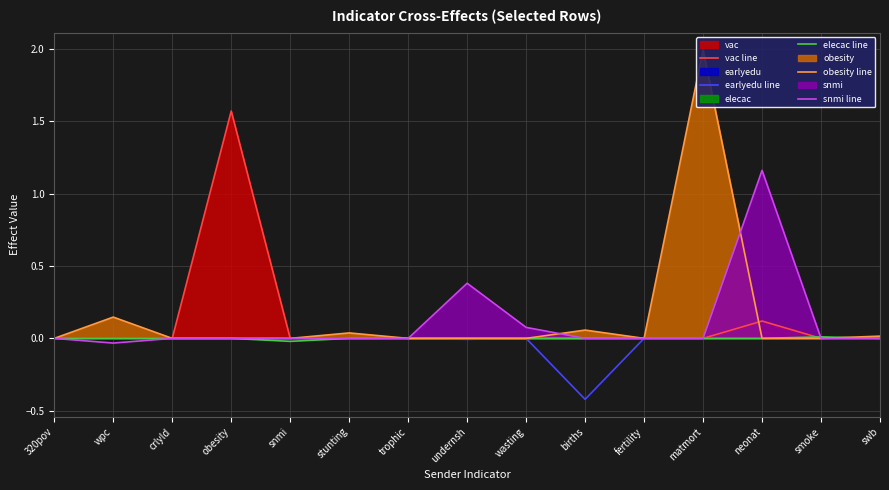

The value of snmi line at fertility is 0.8. True or false?

False